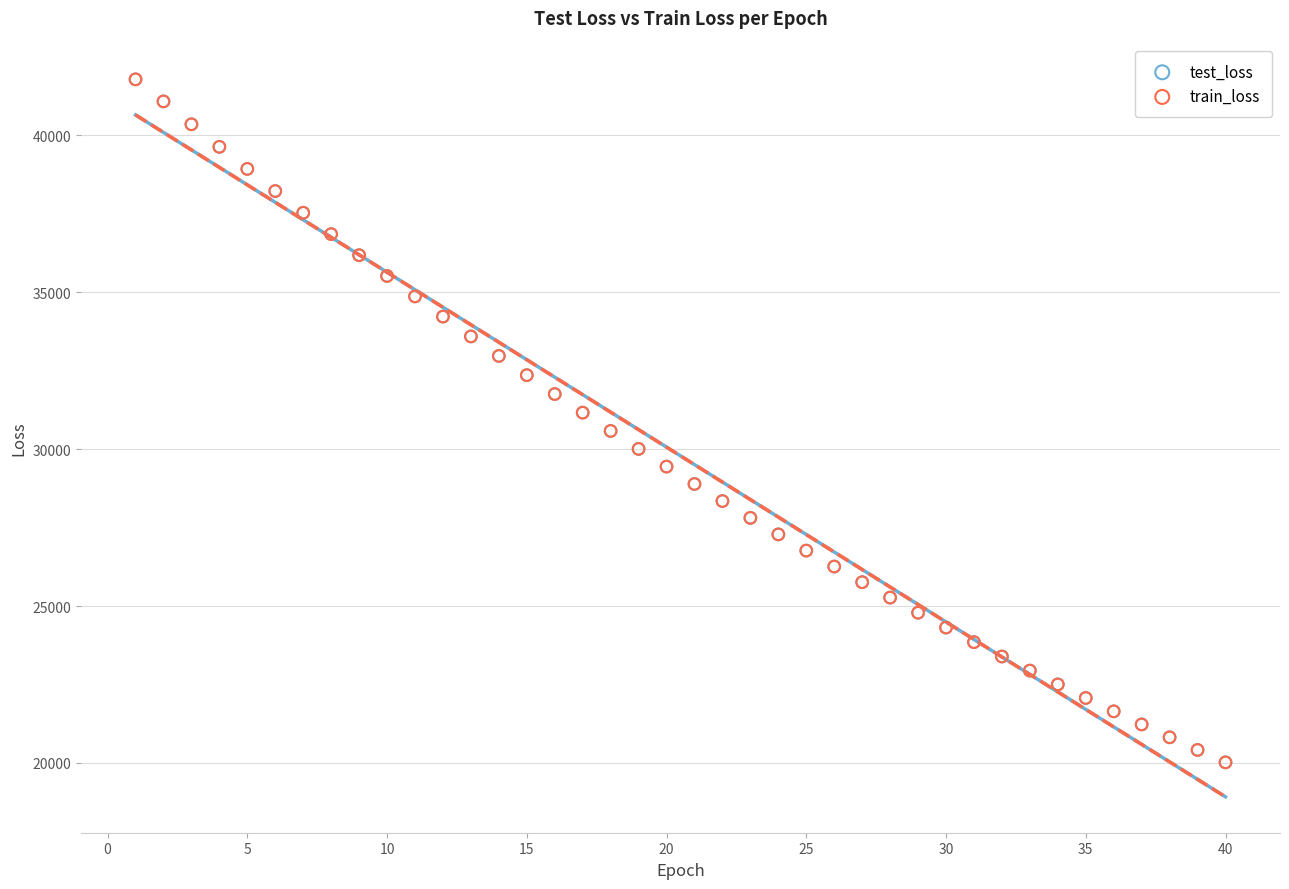

What are all the series names shown in the legend?

test_loss, train_loss